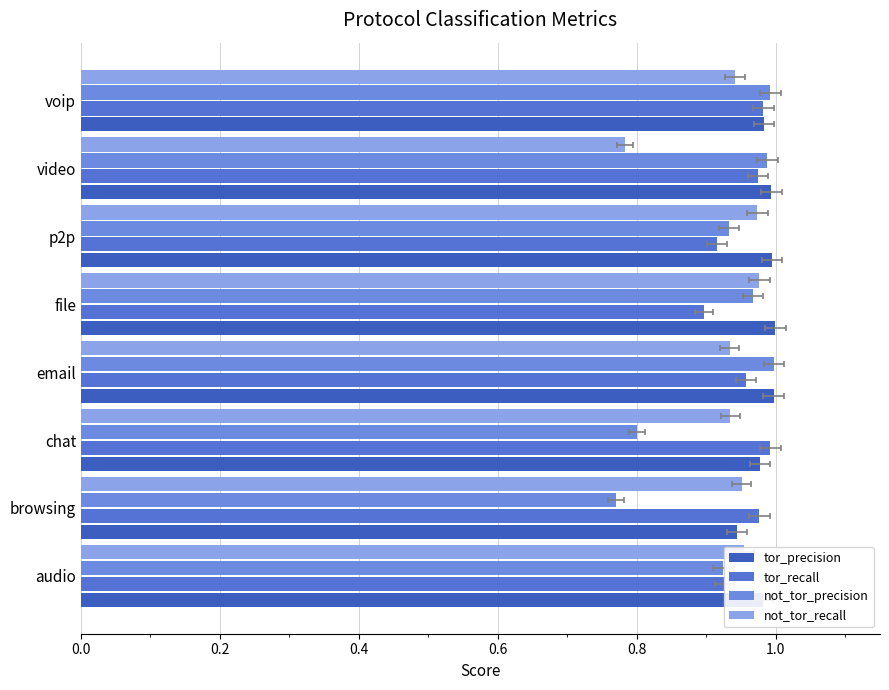

How many groups of bars are there?

8